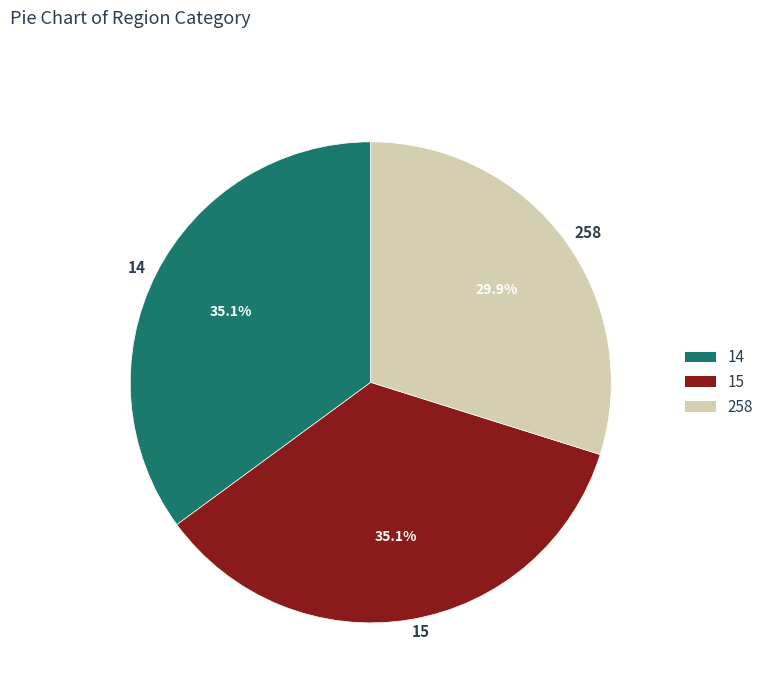

What percentage is the 15 slice, to the nearest percent?

35%